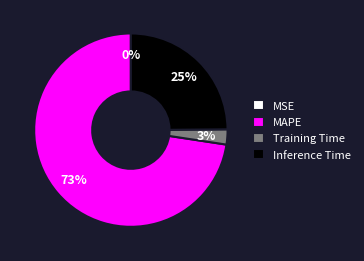

Is it true that Inference Time is 25% of the pie?

True